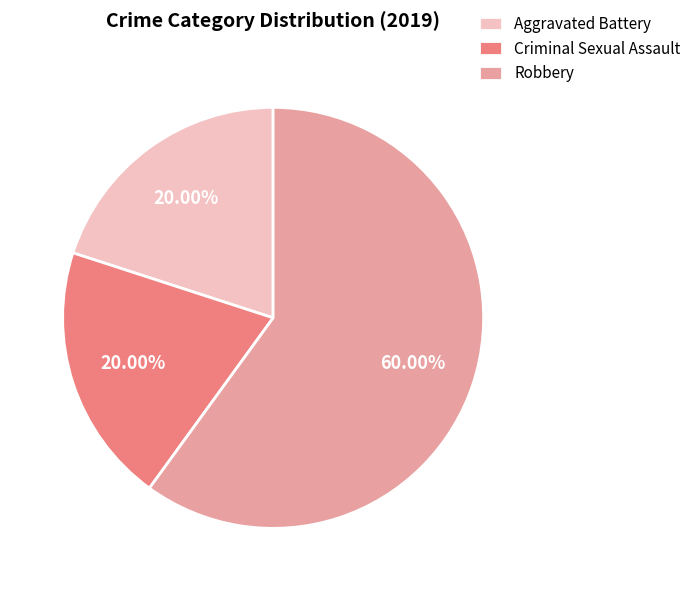

Approximately how many times larger is the value at Aggravated Battery compared to Criminal Sexual Assault?

1.0